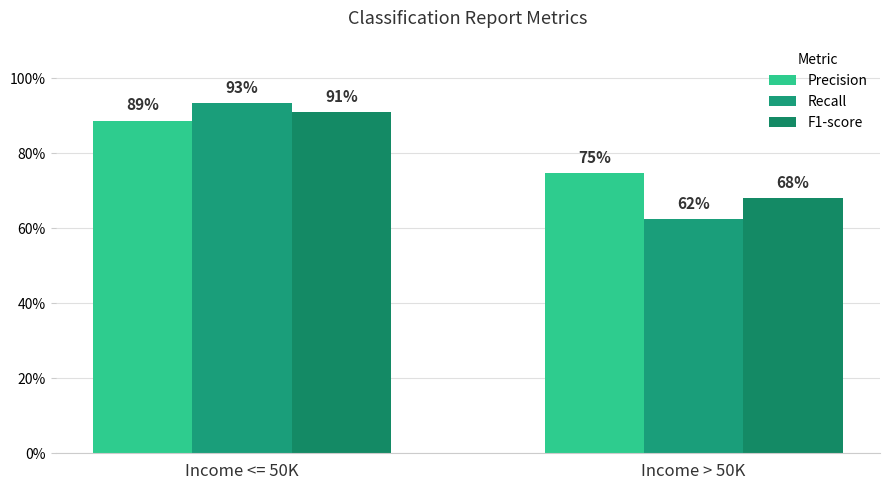

At which category does the chart reach its peak across all series?

Income <= 50K